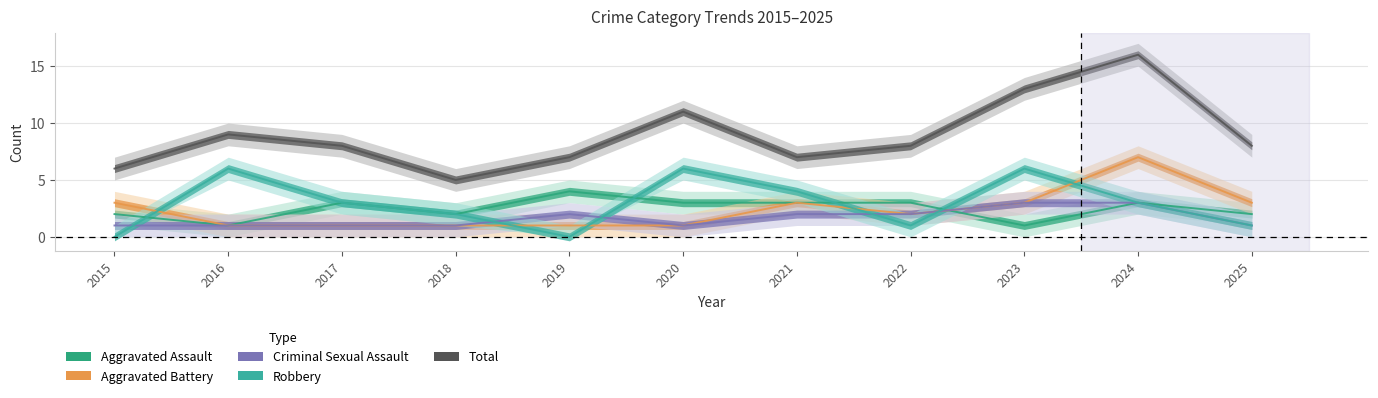

What is the approximate value of Aggravated Assault at 2020?

3